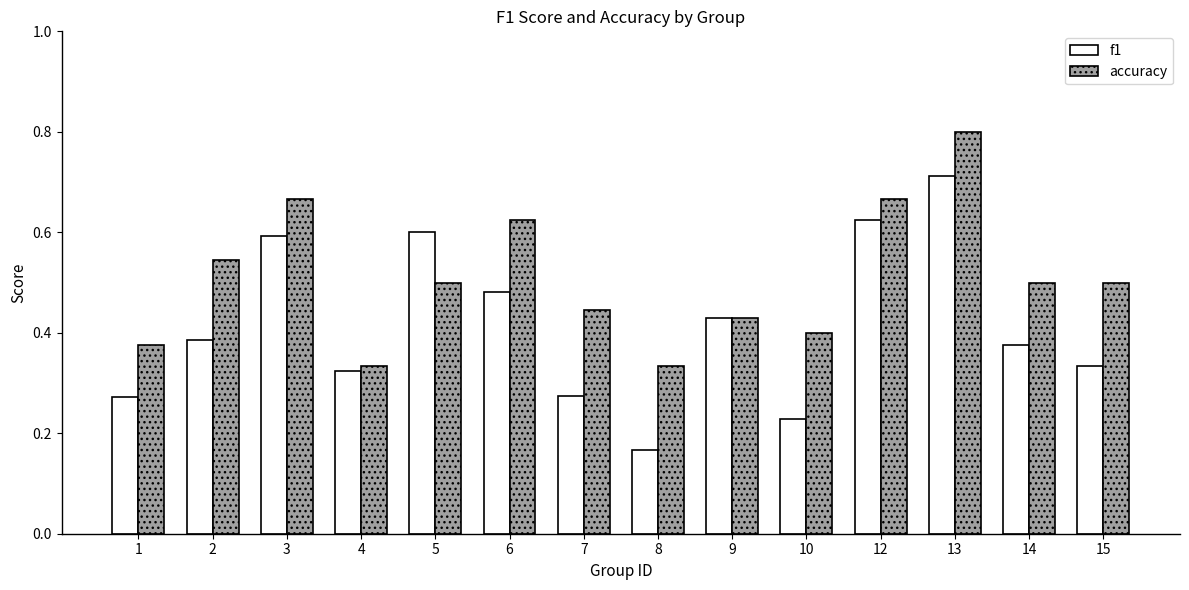

At 4, list the series in order from smallest to largest.

f1, accuracy